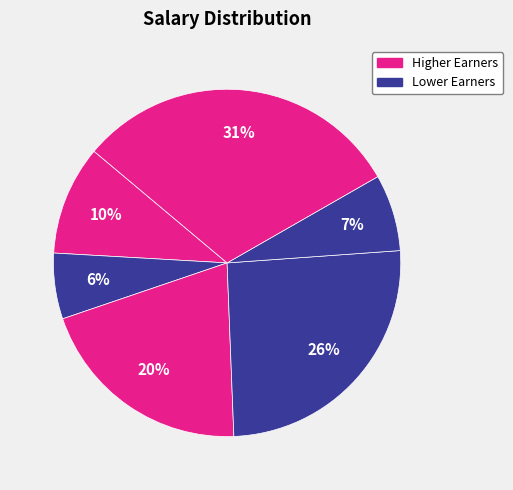

Count the number of slices in the pie.

6